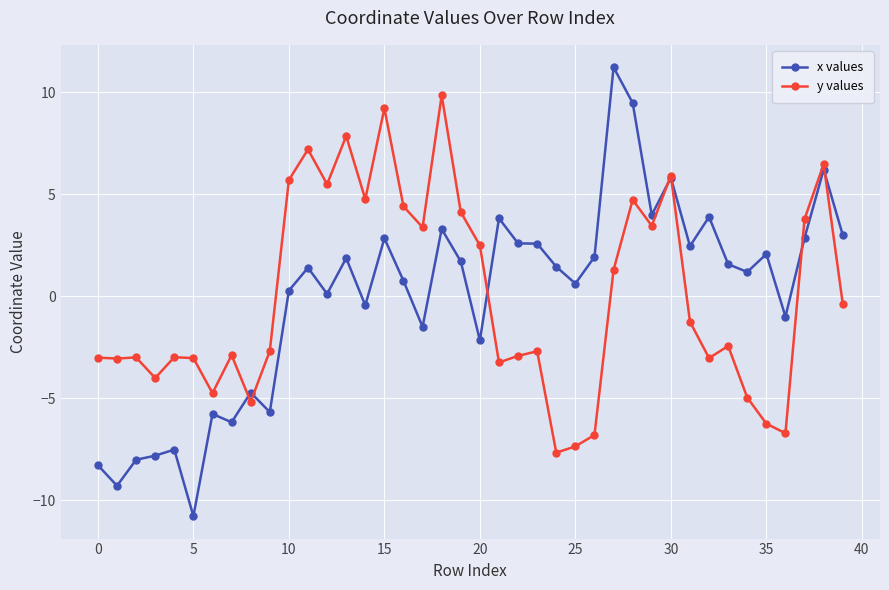

What is the value of the y values point at the 13th from the left?

5.5